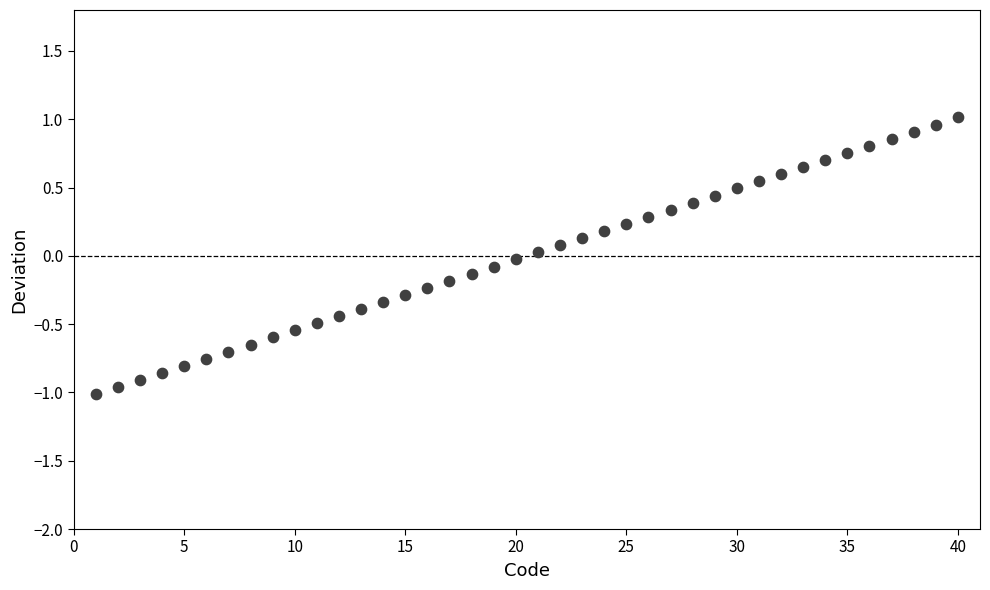

What is the range of Y values (max minus min)?

2.0